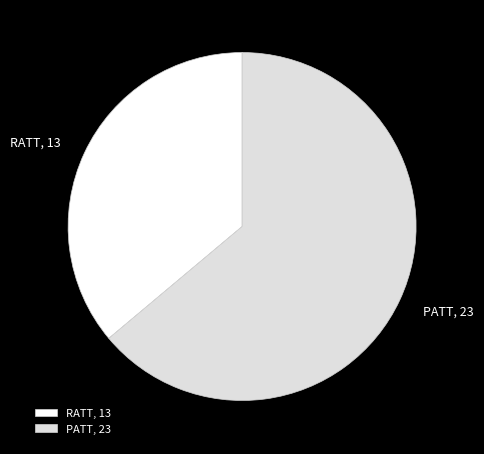

The RATT slice represents 36% of the pie. True or false?

True